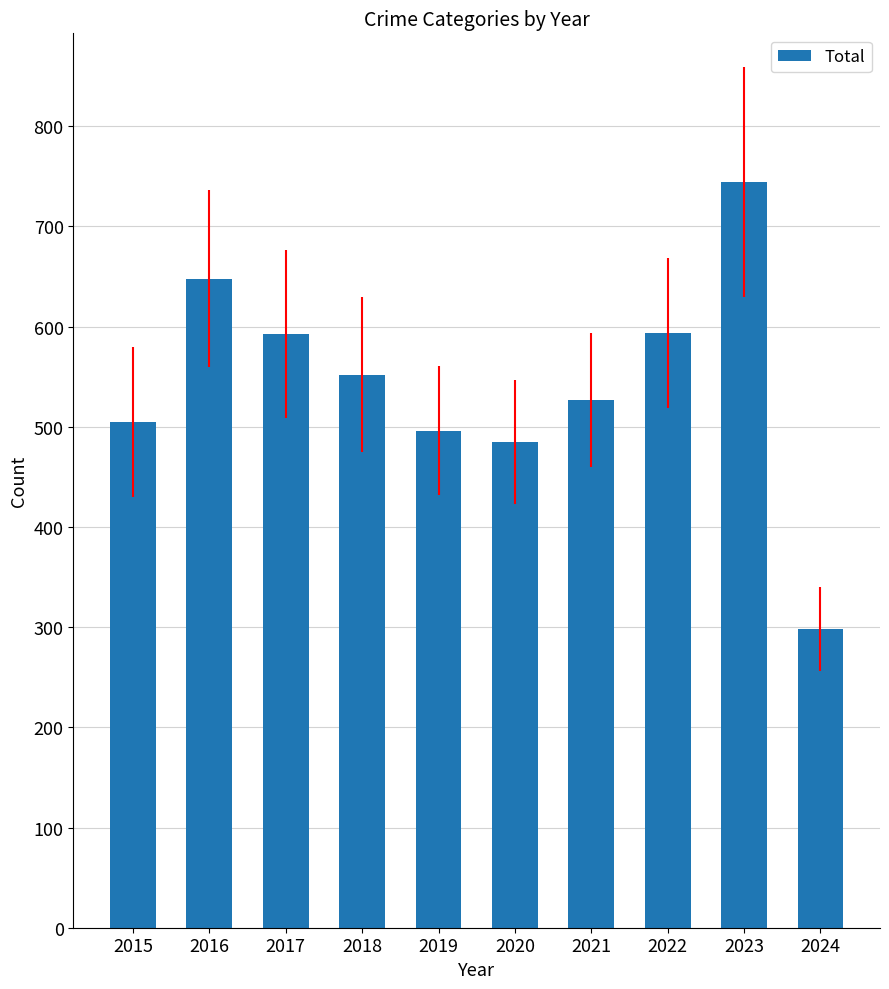

What is the change in value from 2022 to 2023?

+150